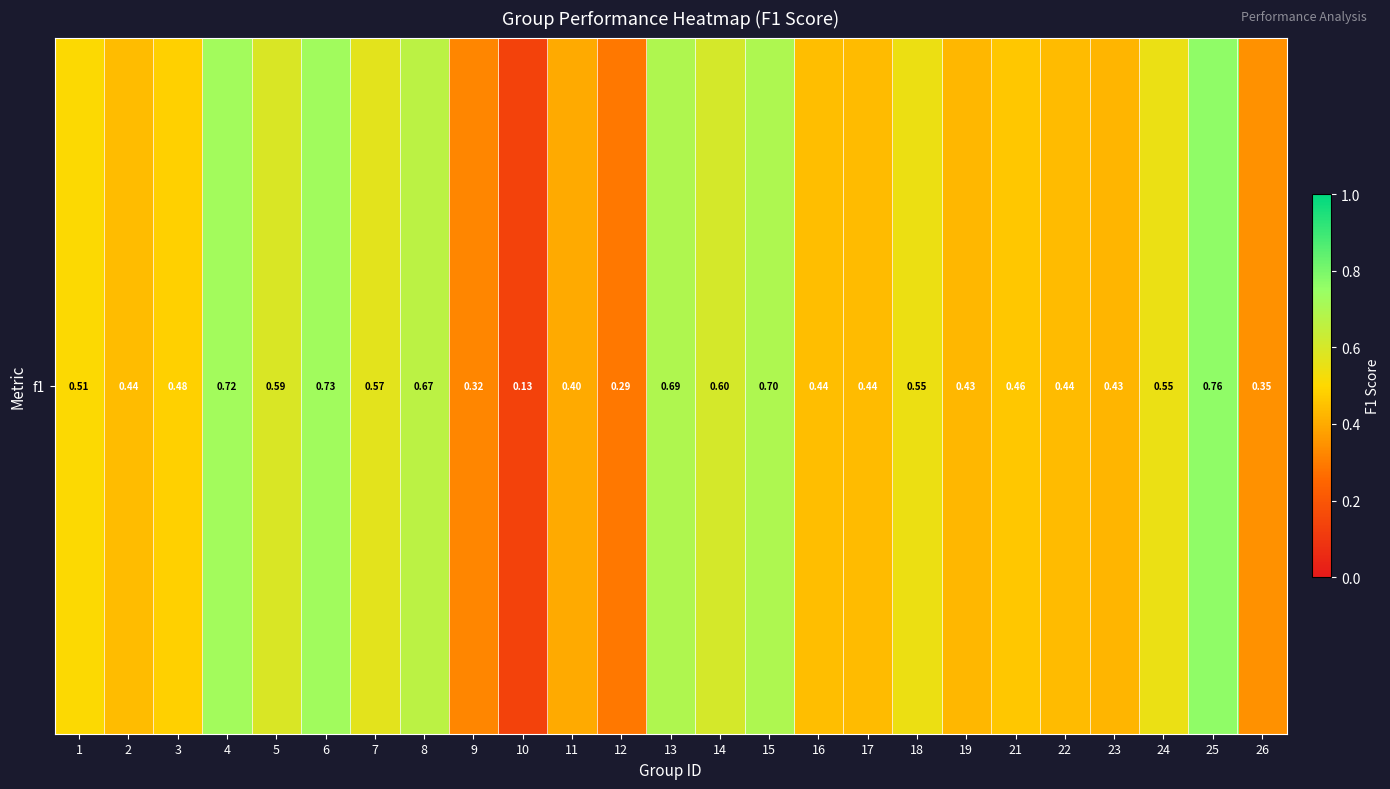

The value at 15 is 1.0. True or false?

False